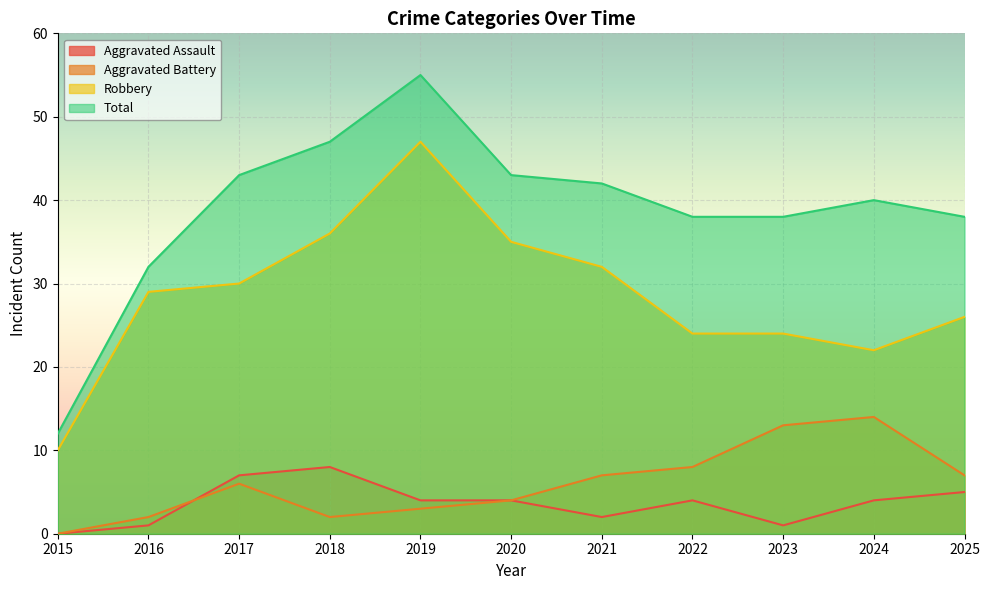

What is the lowest value of the Total series?

12